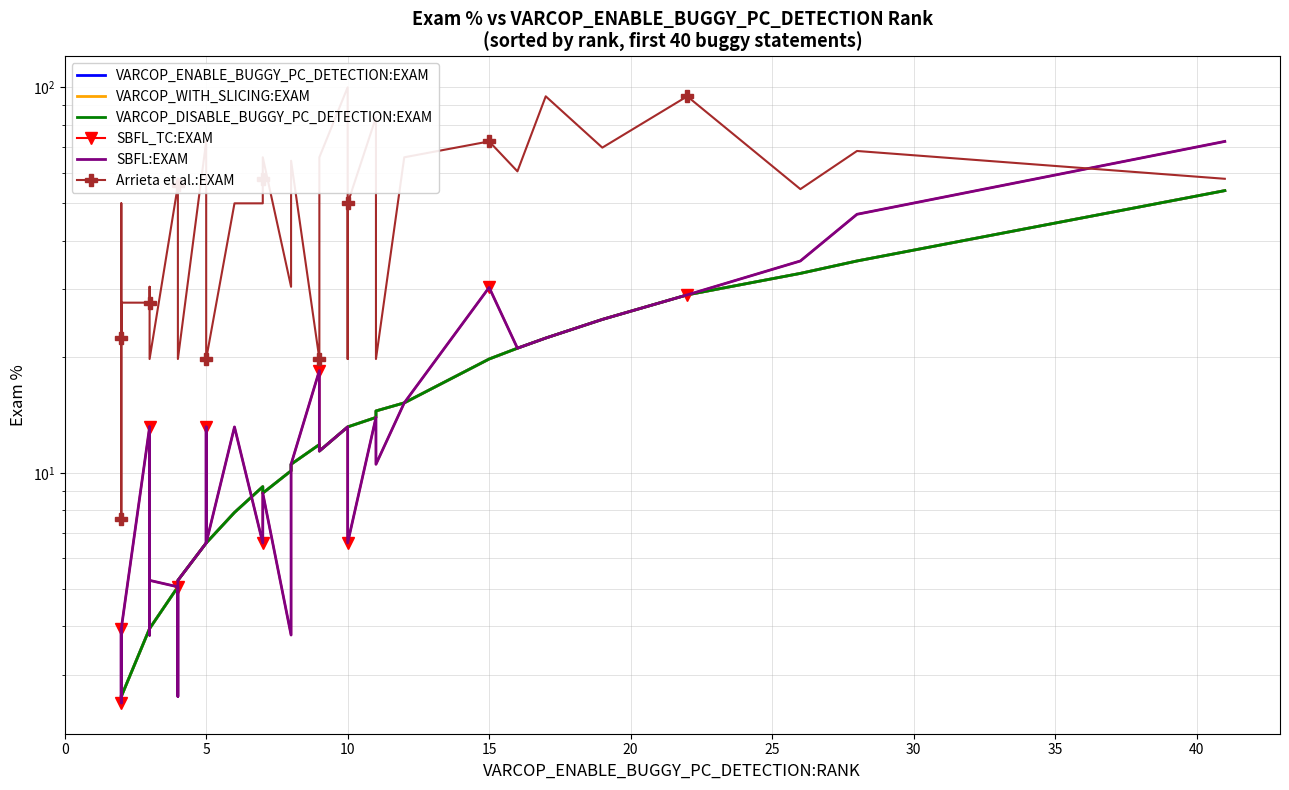

How many intersections are there between VARCOP_WITH_SLICING:EXAM and SBFL:EXAM?

1